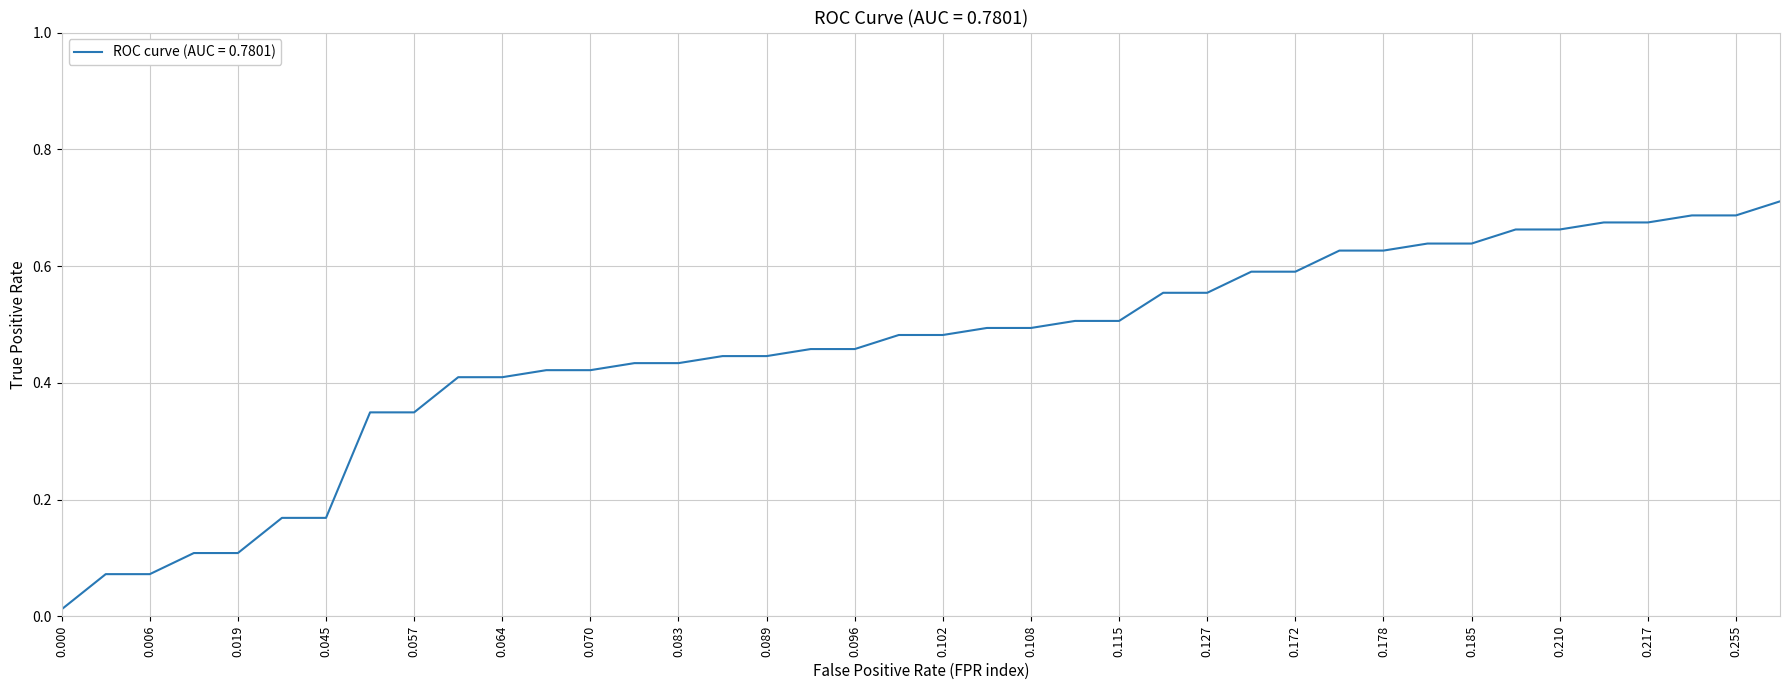

The value at 0.210 is 1.2. True or false?

False